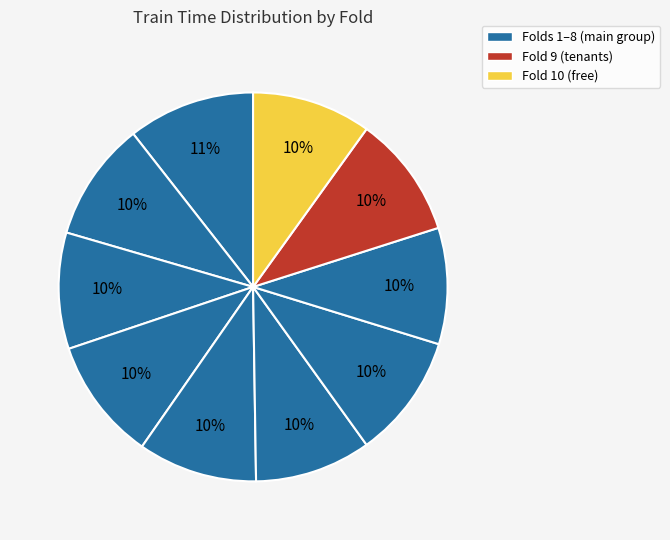

What is the largest slice in the pie chart?

Fold 1